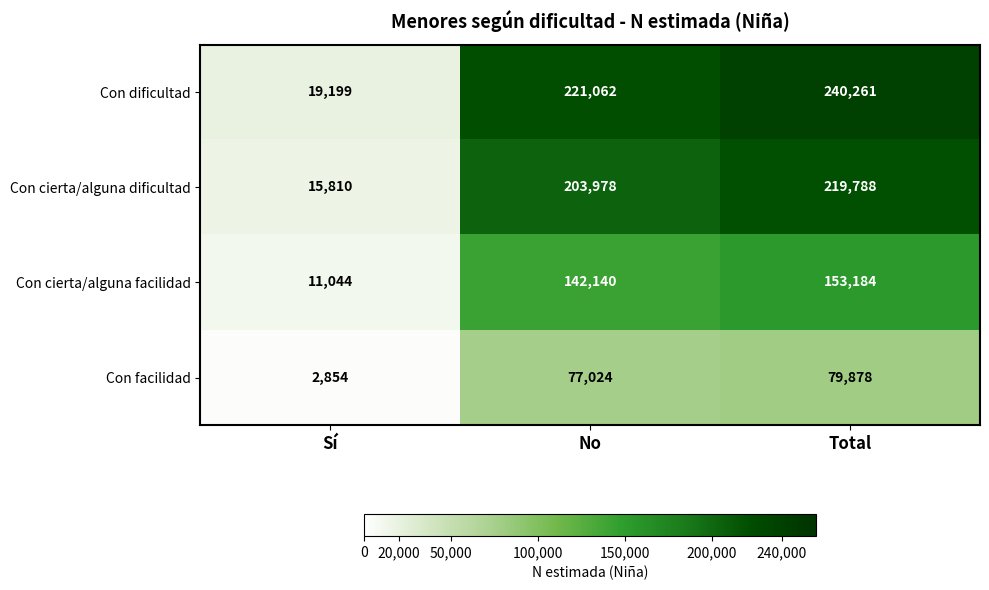

Reading left to right, extract all data points from this chart.

Con dificultad: Sí=19199	No=221062	Total=240261
Con cierta/alguna dificultad: Sí=15810	No=203978	Total=219788
Con cierta/alguna facilidad: Sí=11044	No=142140	Total=153184
Con facilidad: Sí=2854	No=77024	Total=79878